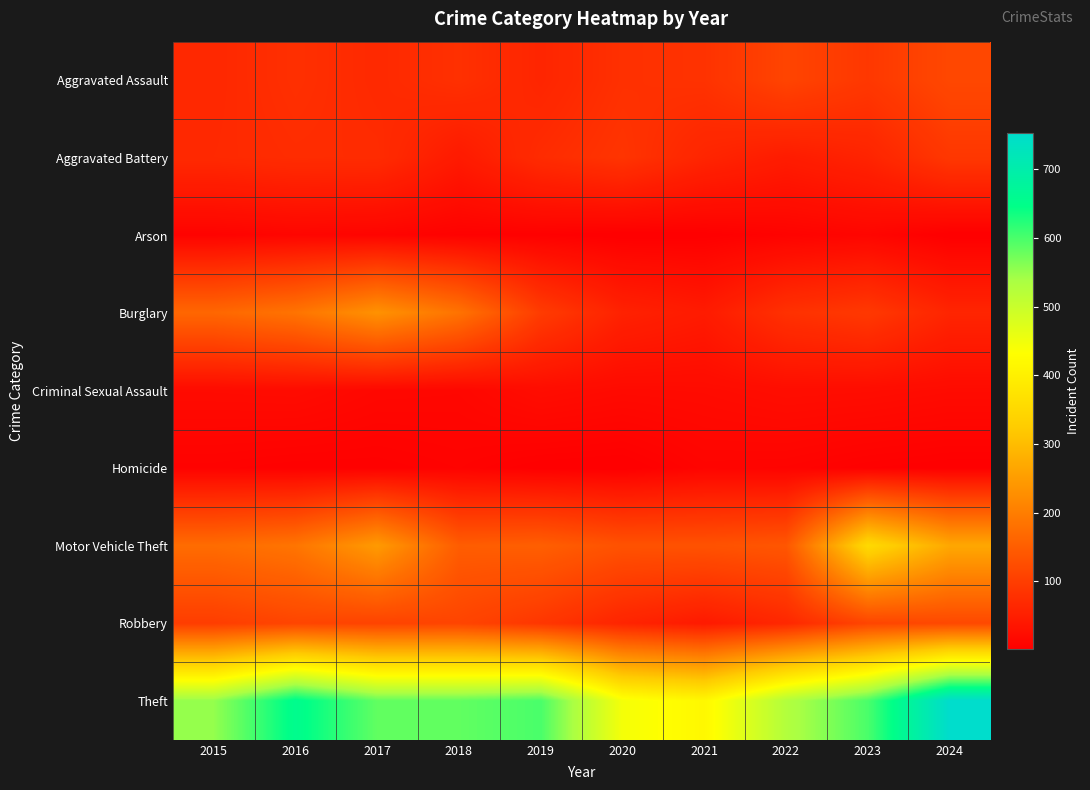

How many distinct data groups are displayed?

9